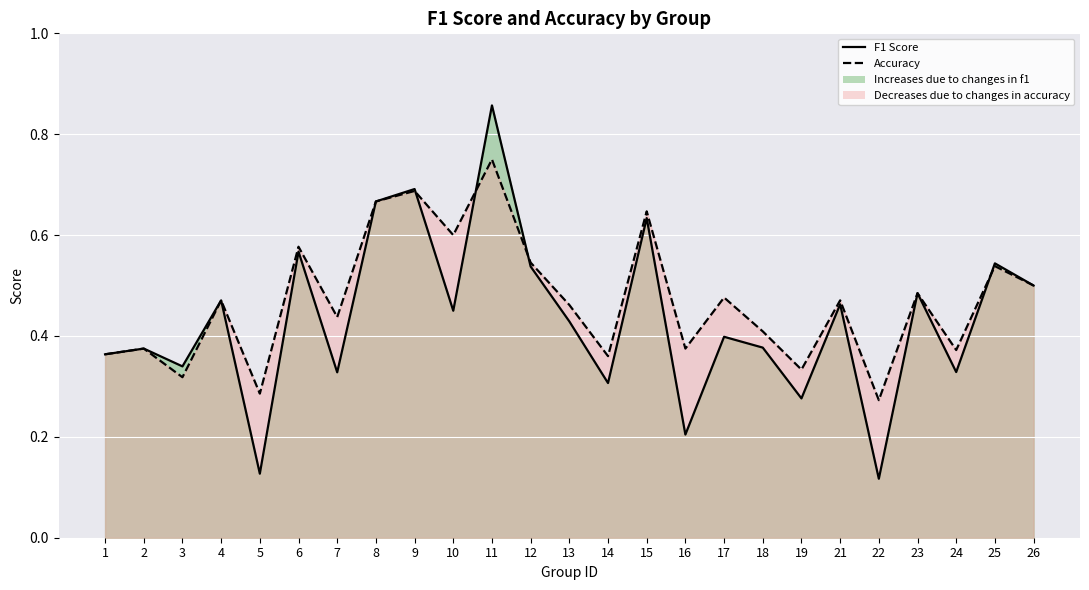

Where do accuracy and f1 first cross each other?

9 and 10